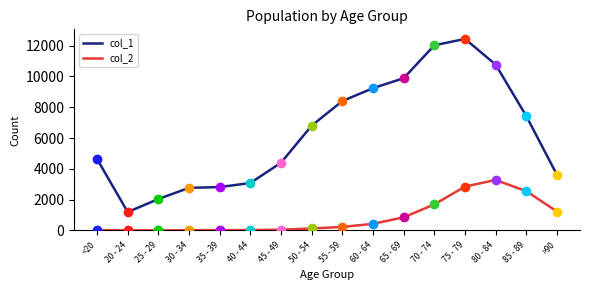

What is the sum of all col_1 values?

101482